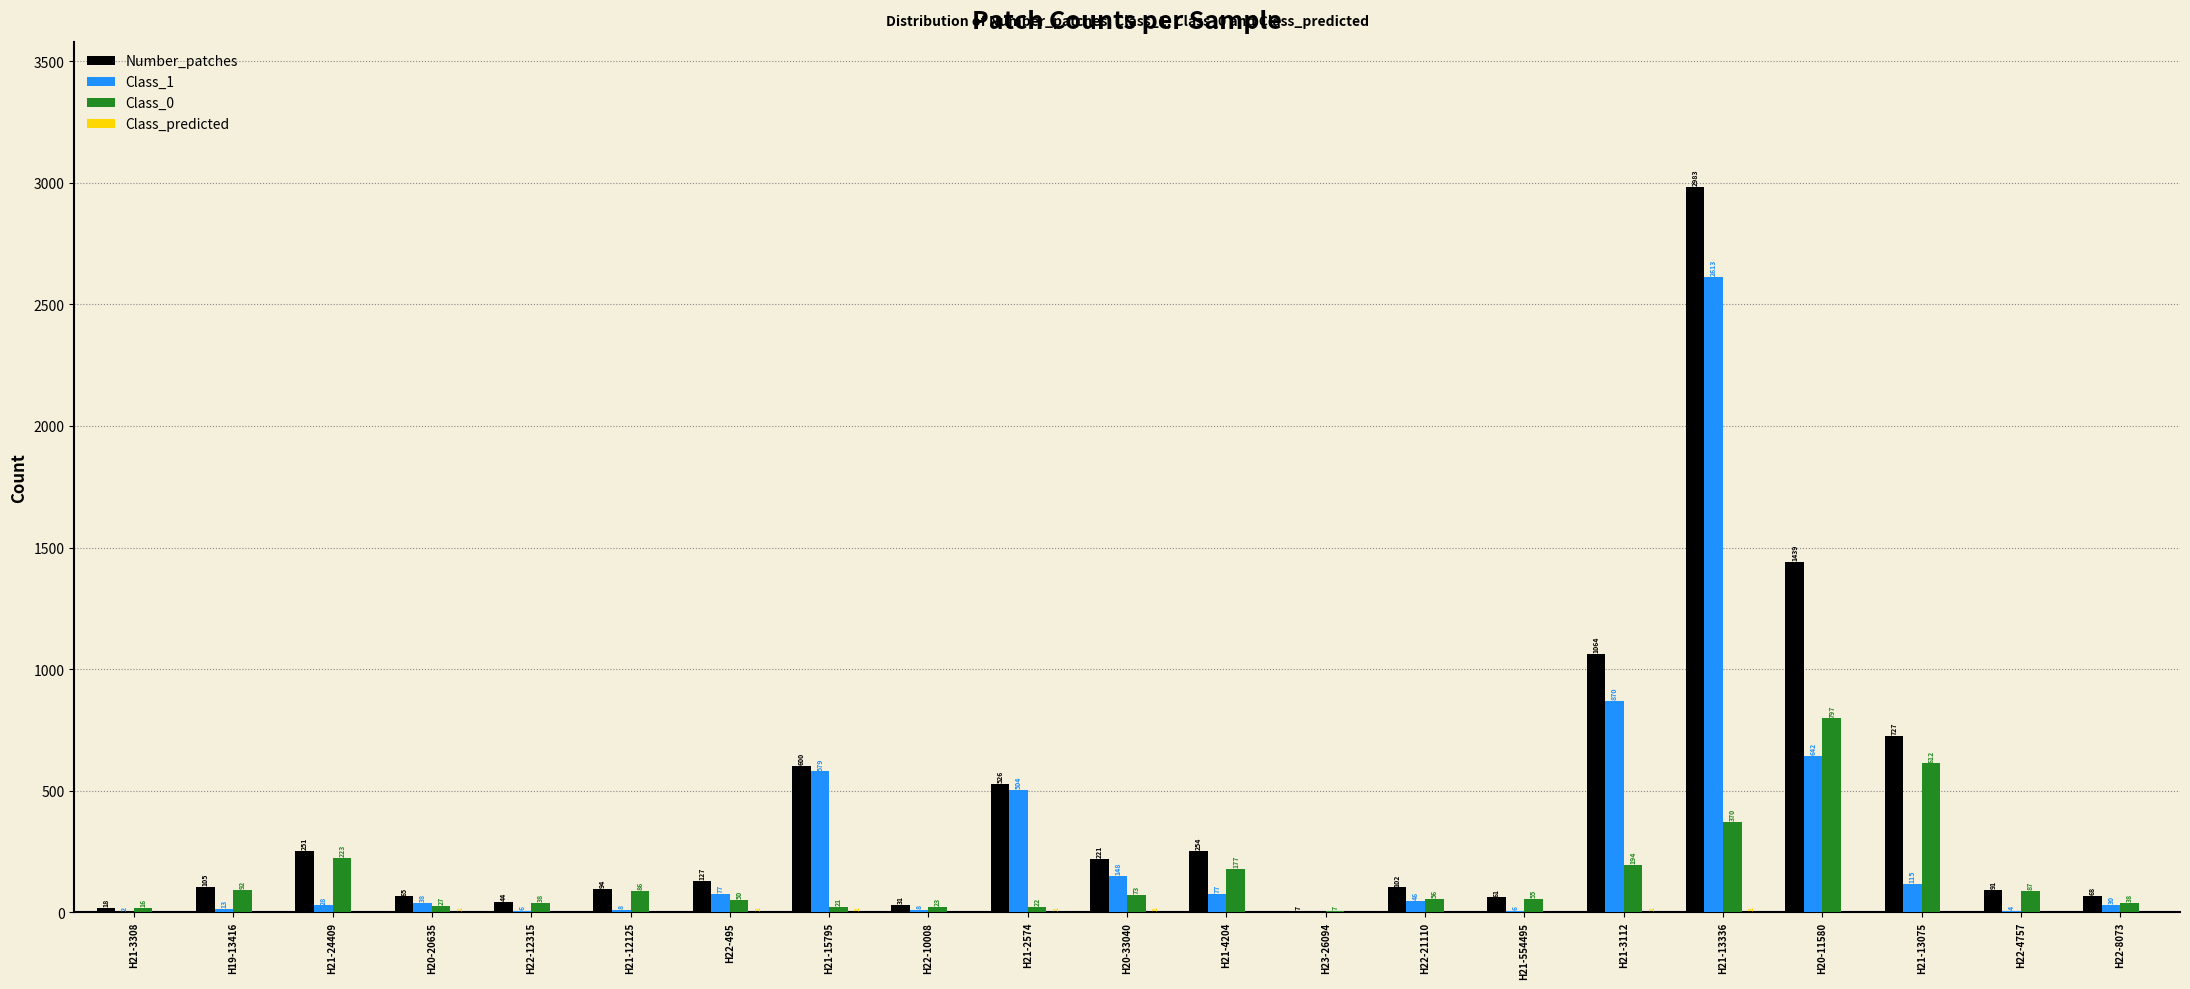

Which series changed the most between H19-13416 and H22-10008?

Number_patches